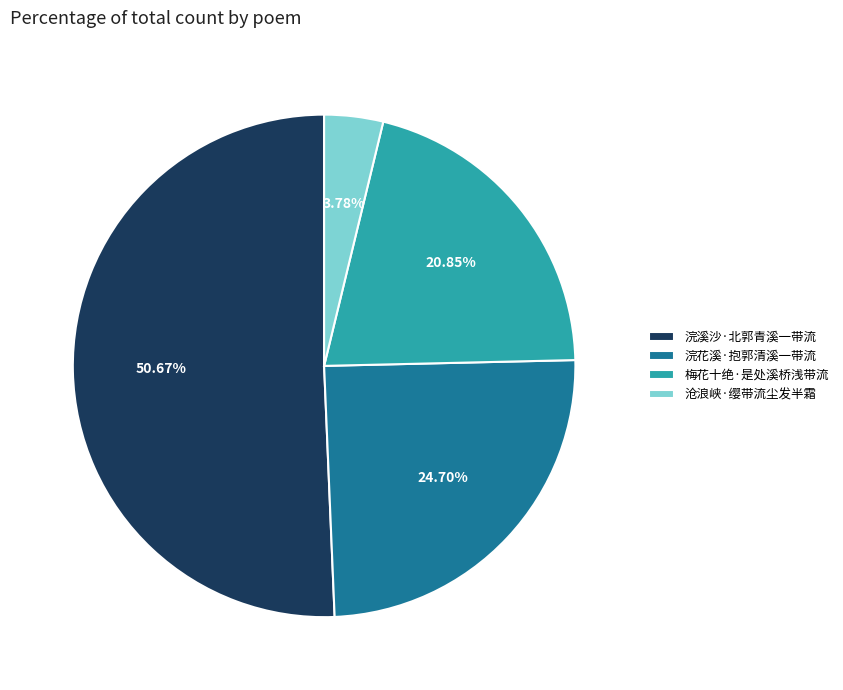

Does any single category account for the majority?

Yes